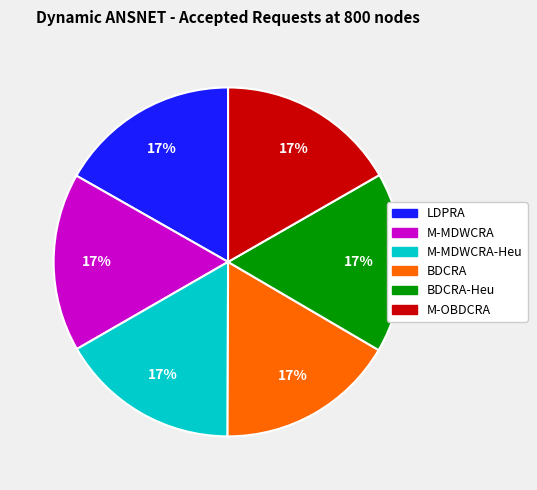

Is there any slice that represents more than half of the pie?

No